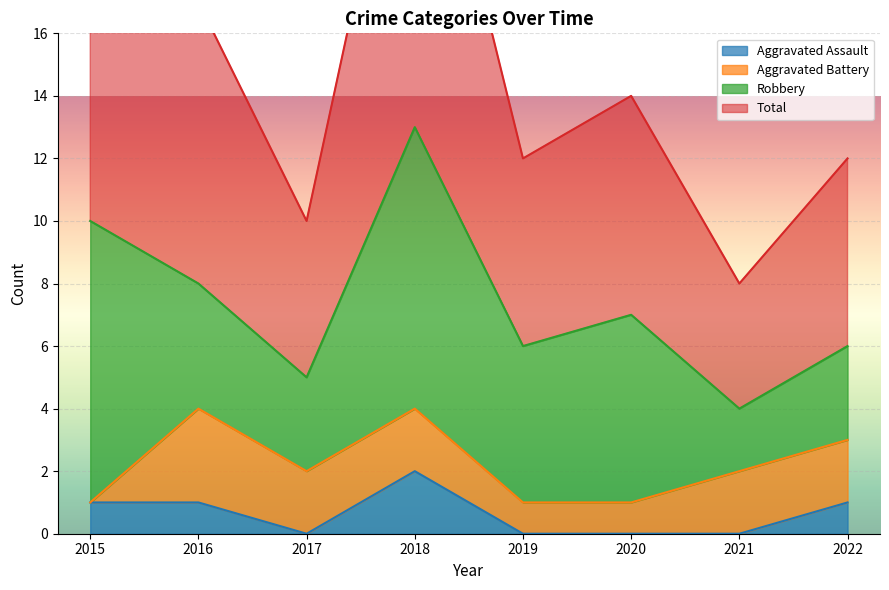

True or false: Aggravated Assault has a value of 0 at 2019.

True